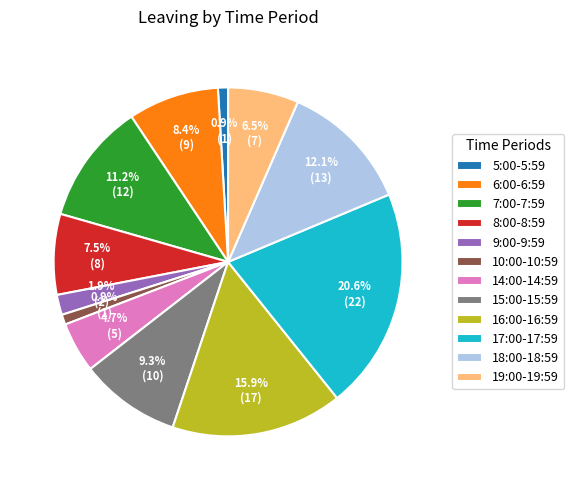

Count the number of slices in the pie.

12